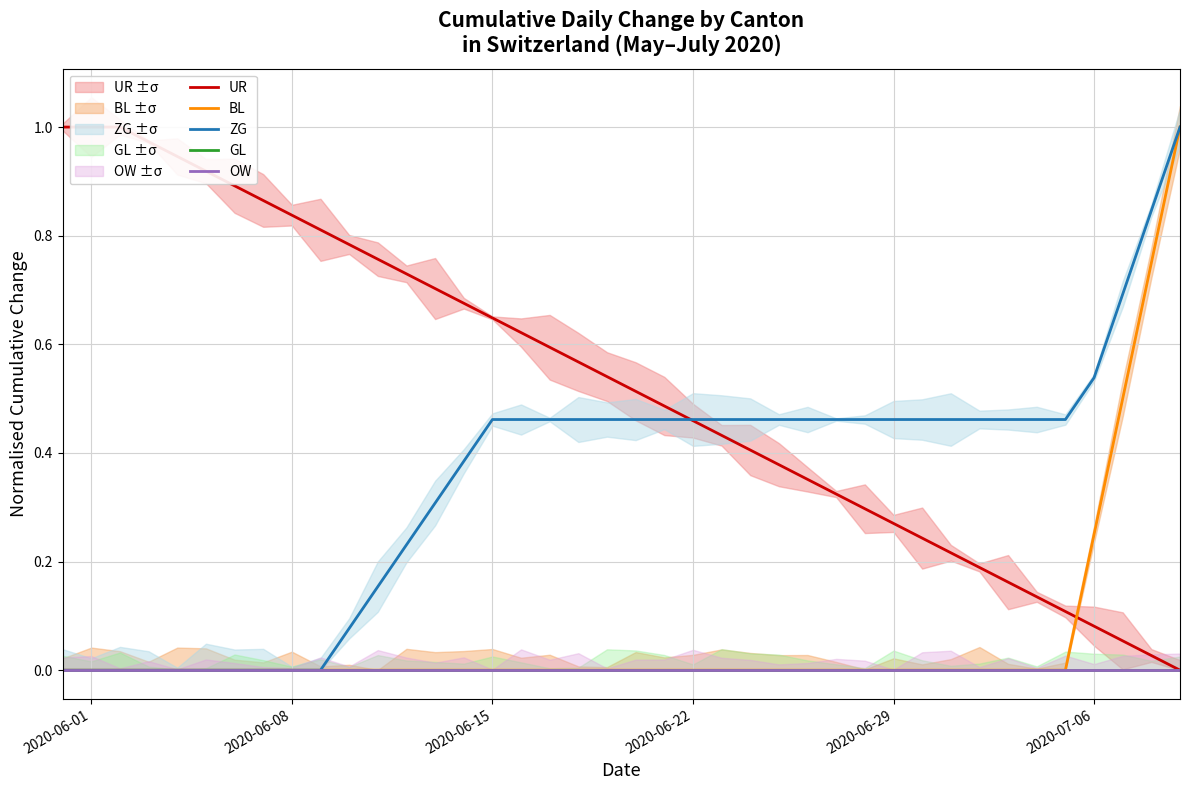

How many lines are shown in the chart?

5